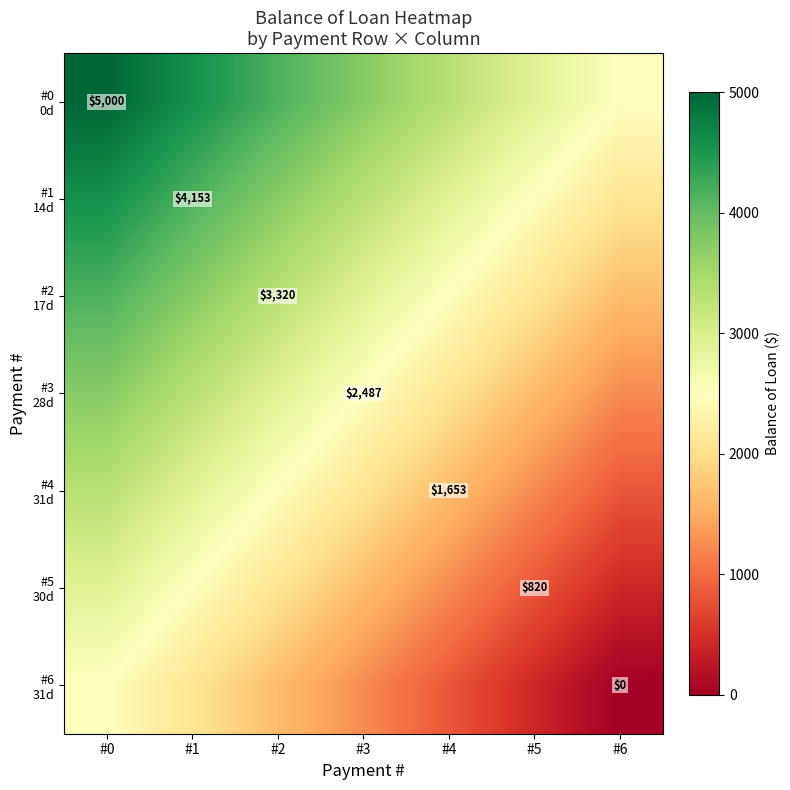

Which label corresponds to the smallest value in the chart?

#6